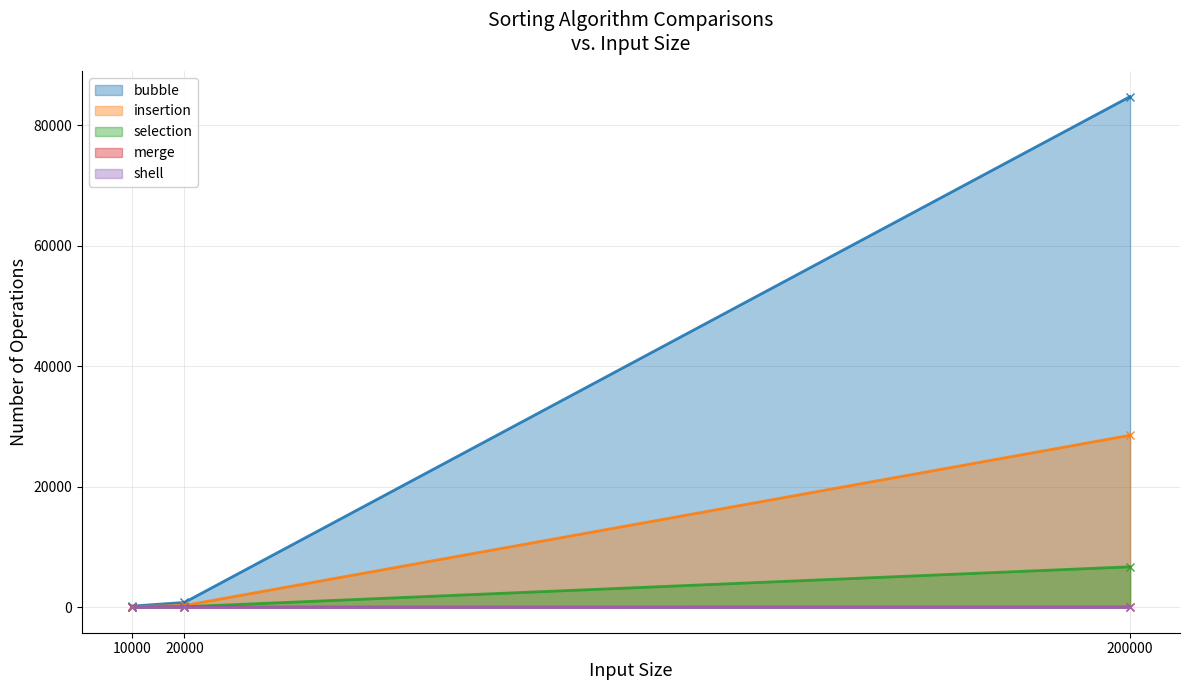

Does the chart display data point markers on the line(s)?

Yes